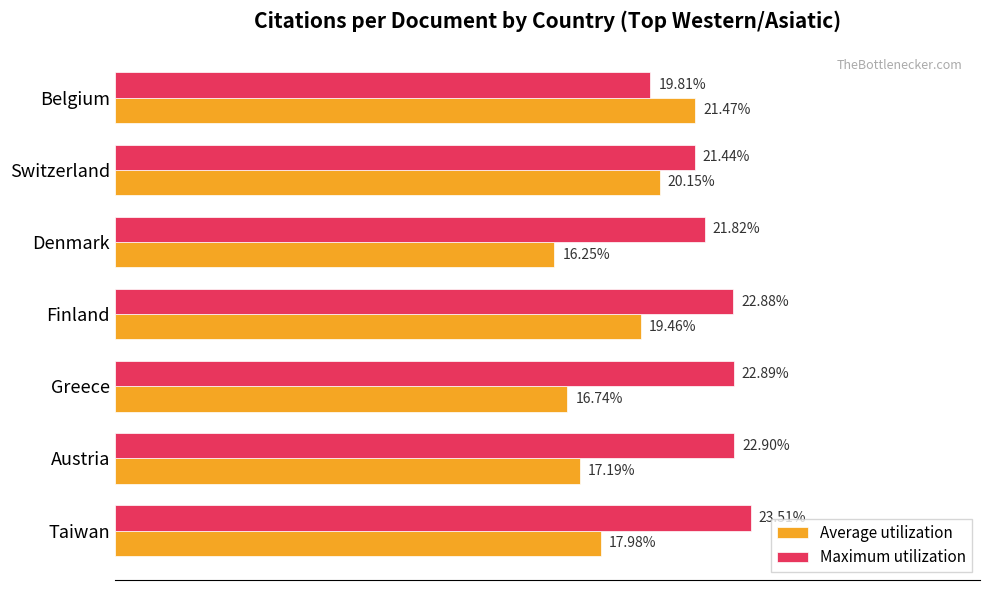

Which series changed the most between Austria and Greece?

Average utilization